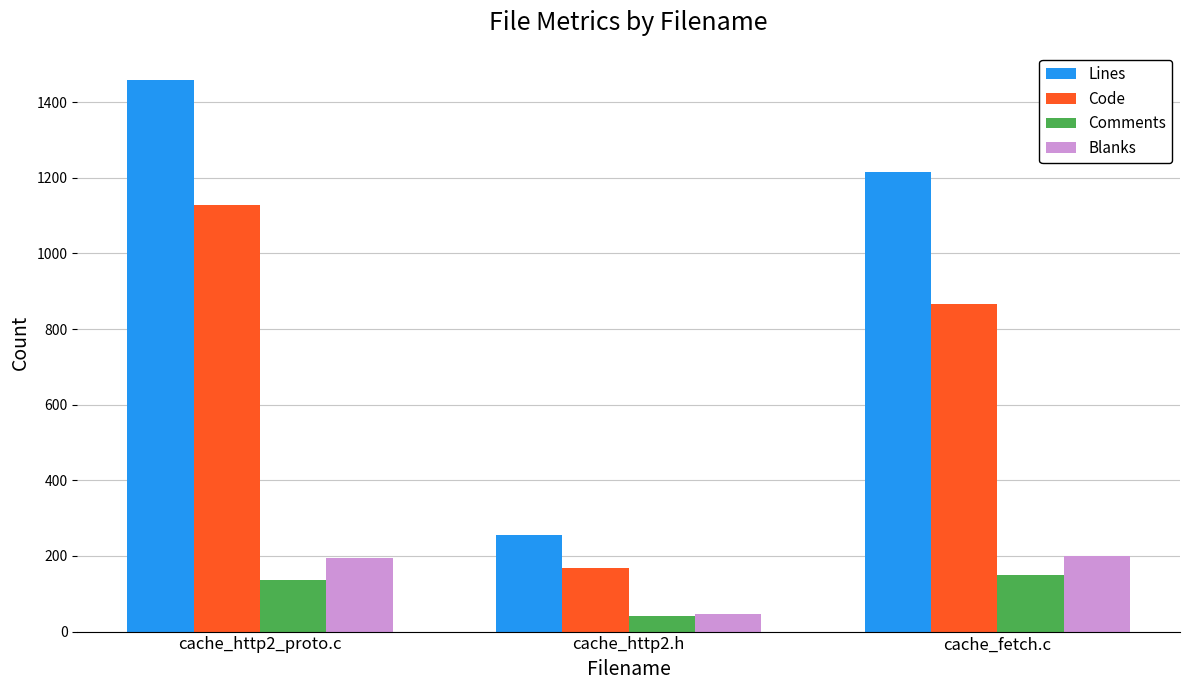

At which category is the sum across all series the highest?

cache_http2_proto.c